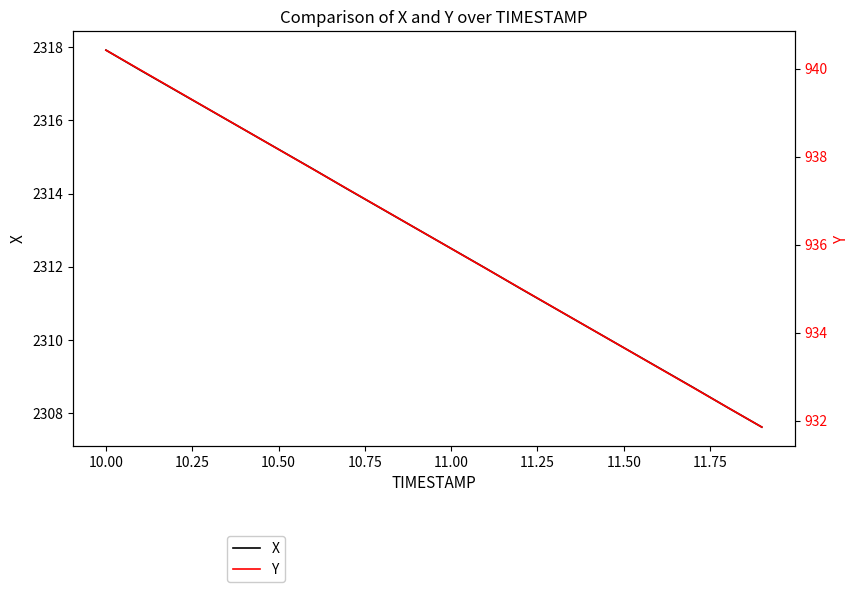

What is the greatest value displayed?

2317.9